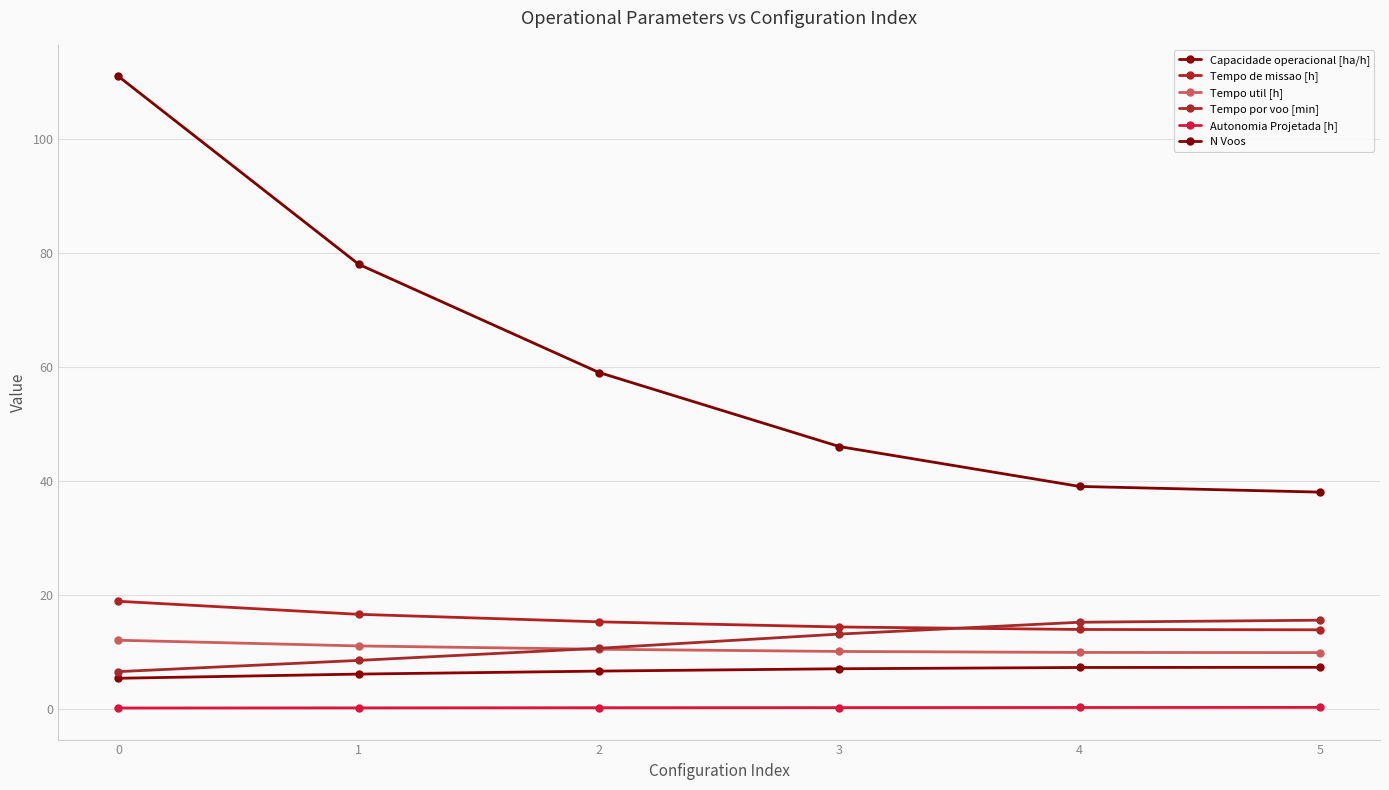

Count the number of categories in the chart.

6